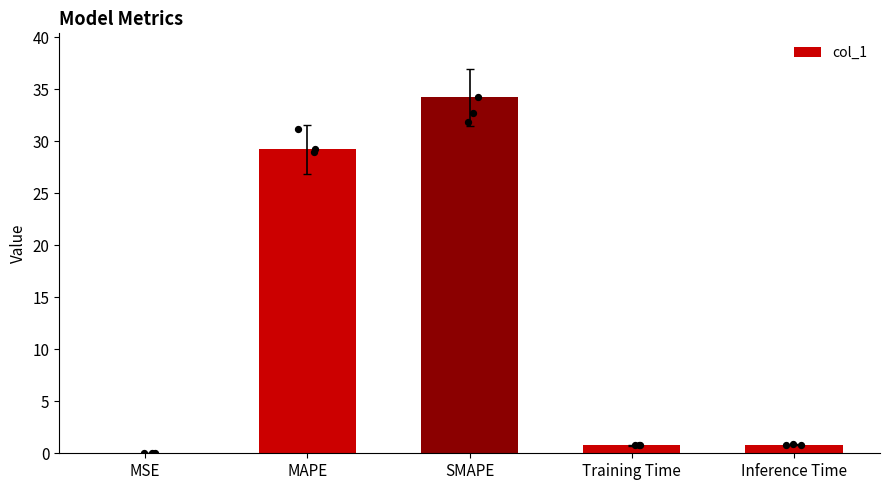

What is the change in value from MAPE to SMAPE?

+5.0